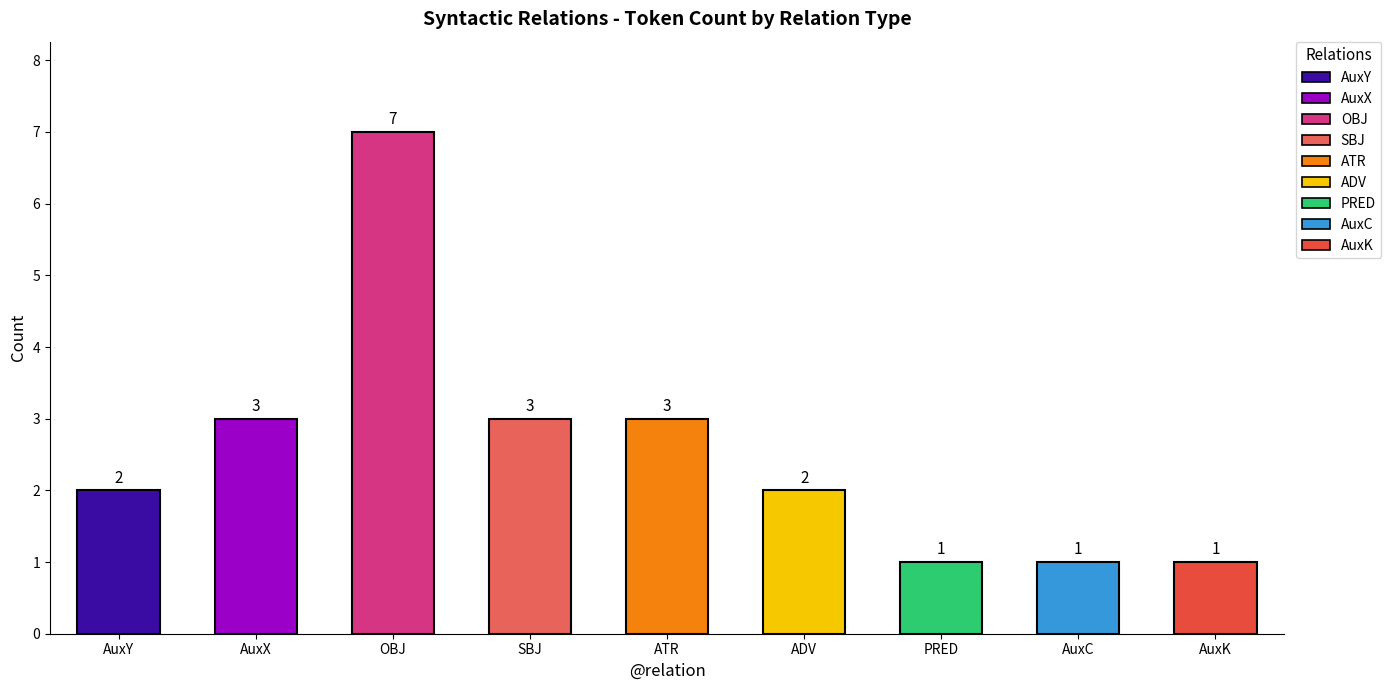

What is the label of the 7th bar from the right?

OBJ